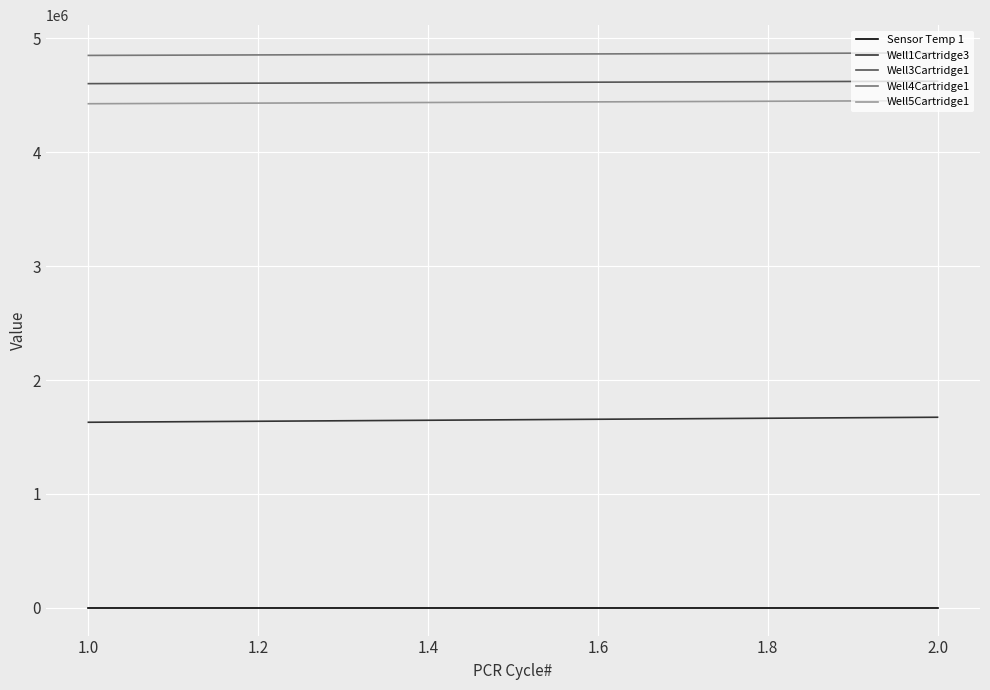

What is the average value of the Sensor Temp 1 series?

43.1